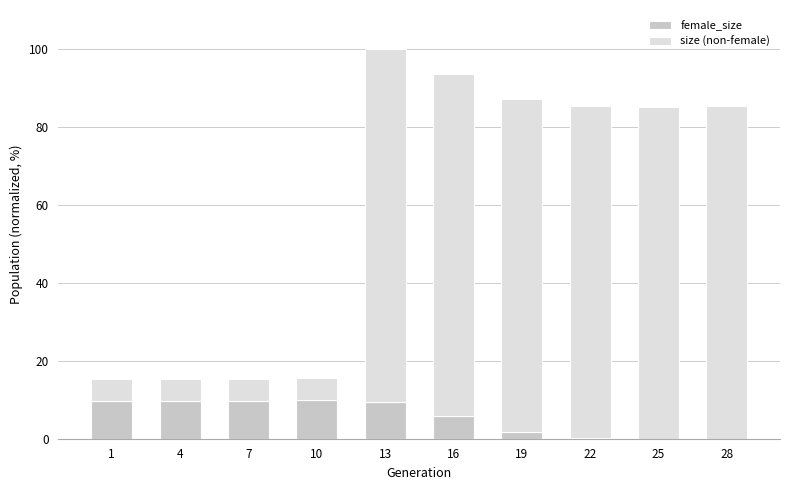

What is the highest value of the female_size series?

9.9